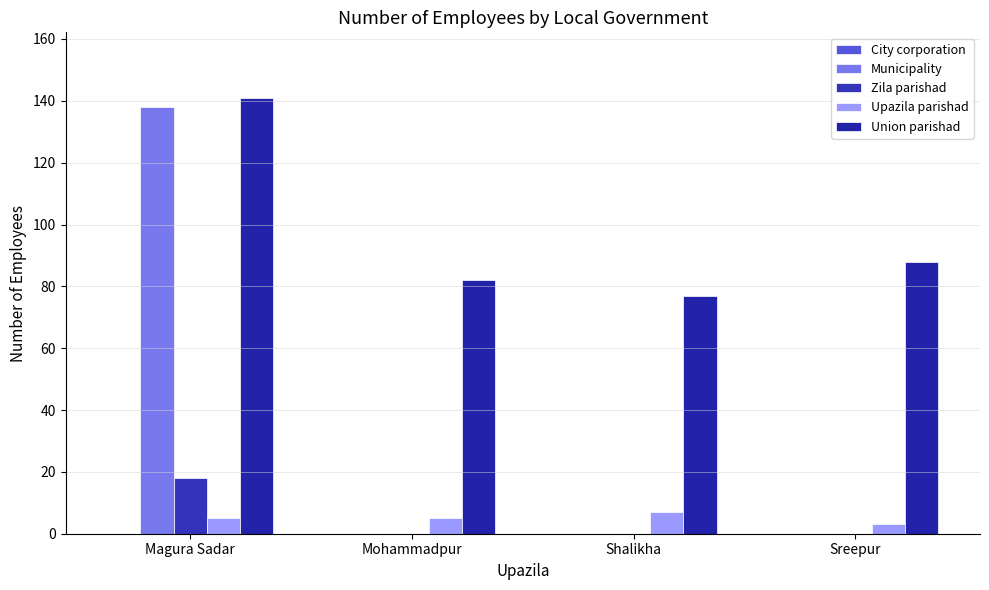

At which label is Zila parishad closest to 9?

Magura Sadar